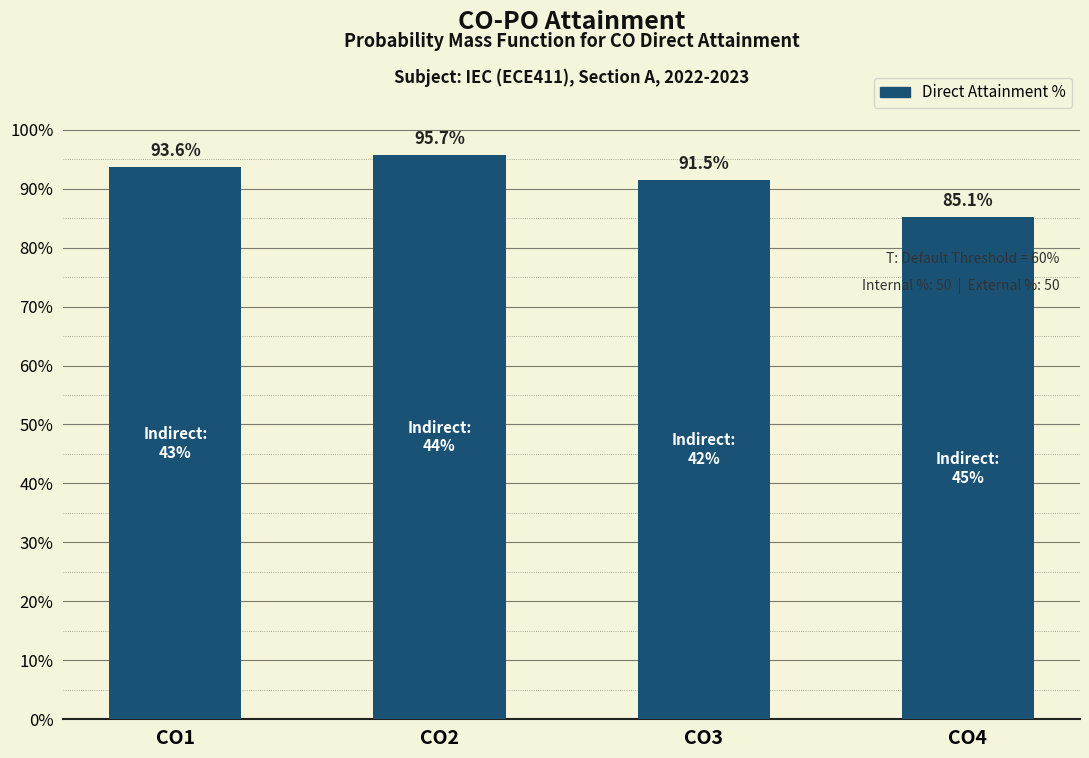

Reading right to left, transcribe all the data shown in this chart.

85.1	91.5	95.7	93.6